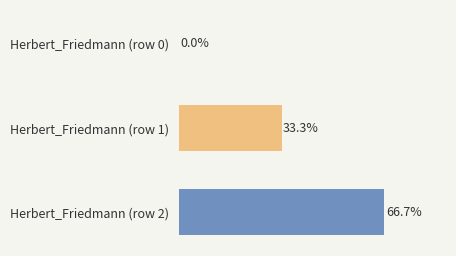

Which label corresponds to the largest value in the chart?

Herbert_Friedmann (row 2)